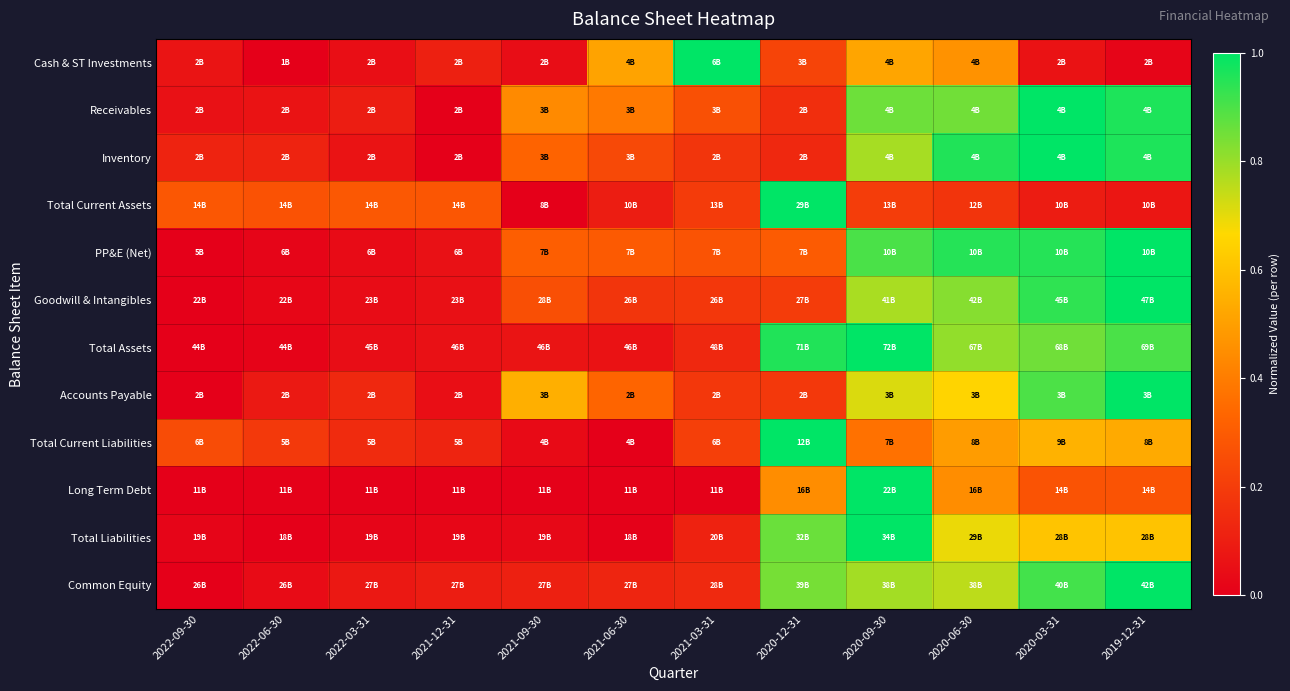

Reading left to right, list all the values displayed in this chart.

Cash & ST Investments: 2022-09-30=0.1	2022-06-30=0.0	2022-03-31=0.0	2021-12-31=0.1	2021-09-30=0.0	2021-06-30=0.5	2021-03-31=1.0	2020-12-31=0.2	2020-09-30=0.5	2020-06-30=0.5	2020-03-31=0.1	2019-12-31=0.0
Receivables: 2022-09-30=0.1	2022-06-30=0.1	2022-03-31=0.1	2021-12-31=0.0	2021-09-30=0.4	2021-06-30=0.4	2021-03-31=0.3	2020-12-31=0.2	2020-09-30=0.9	2020-06-30=0.9	2020-03-31=1.0	2019-12-31=1.0
Inventory: 2022-09-30=0.1	2022-06-30=0.1	2022-03-31=0.1	2021-12-31=0.0	2021-09-30=0.3	2021-06-30=0.2	2021-03-31=0.2	2020-12-31=0.1	2020-09-30=0.8	2020-06-30=1.0	2020-03-31=1.0	2019-12-31=1.0
Total Current Assets: 2022-09-30=0.3	2022-06-30=0.3	2022-03-31=0.3	2021-12-31=0.3	2021-09-30=0.0	2021-06-30=0.1	2021-03-31=0.2	2020-12-31=1.0	2020-09-30=0.2	2020-06-30=0.2	2020-03-31=0.1	2019-12-31=0.1
PP&E (Net): 2022-09-30=0.0	2022-06-30=0.0	2022-03-31=0.0	2021-12-31=0.1	2021-09-30=0.3	2021-06-30=0.3	2021-03-31=0.3	2020-12-31=0.3	2020-09-30=0.9	2020-06-30=0.9	2020-03-31=1.0	2019-12-31=1.0
Goodwill & Intangibles: 2022-09-30=0.0	2022-06-30=0.0	2022-03-31=0.0	2021-12-31=0.1	2021-09-30=0.3	2021-06-30=0.2	2021-03-31=0.2	2020-12-31=0.2	2020-09-30=0.8	2020-06-30=0.8	2020-03-31=0.9	2019-12-31=1.0
Total Assets: 2022-09-30=0.0	2022-06-30=0.0	2022-03-31=0.0	2021-12-31=0.1	2021-09-30=0.1	2021-06-30=0.1	2021-03-31=0.1	2020-12-31=1.0	2020-09-30=1.0	2020-06-30=0.8	2020-03-31=0.9	2019-12-31=0.9
Accounts Payable: 2022-09-30=0.0	2022-06-30=0.1	2022-03-31=0.1	2021-12-31=0.0	2021-09-30=0.5	2021-06-30=0.3	2021-03-31=0.2	2020-12-31=0.2	2020-09-30=0.7	2020-06-30=0.7	2020-03-31=0.9	2019-12-31=1.0
Total Current Liabilities: 2022-09-30=0.3	2022-06-30=0.2	2022-03-31=0.1	2021-12-31=0.1	2021-09-30=0.0	2021-06-30=0.0	2021-03-31=0.2	2020-12-31=1.0	2020-09-30=0.4	2020-06-30=0.5	2020-03-31=0.6	2019-12-31=0.5
Long Term Debt: 2022-09-30=0.0	2022-06-30=0.0	2022-03-31=0.0	2021-12-31=0.0	2021-09-30=0.0	2021-06-30=0.0	2021-03-31=0.0	2020-12-31=0.4	2020-09-30=1.0	2020-06-30=0.4	2020-03-31=0.3	2019-12-31=0.3
Total Liabilities: 2022-09-30=0.0	2022-06-30=0.0	2022-03-31=0.0	2021-12-31=0.0	2021-09-30=0.0	2021-06-30=0.0	2021-03-31=0.1	2020-12-31=0.9	2020-09-30=1.0	2020-06-30=0.7	2020-03-31=0.6	2019-12-31=0.6
Common Equity: 2022-09-30=0.0	2022-06-30=0.0	2022-03-31=0.1	2021-12-31=0.1	2021-09-30=0.1	2021-06-30=0.1	2021-03-31=0.1	2020-12-31=0.8	2020-09-30=0.8	2020-06-30=0.8	2020-03-31=0.9	2019-12-31=1.0